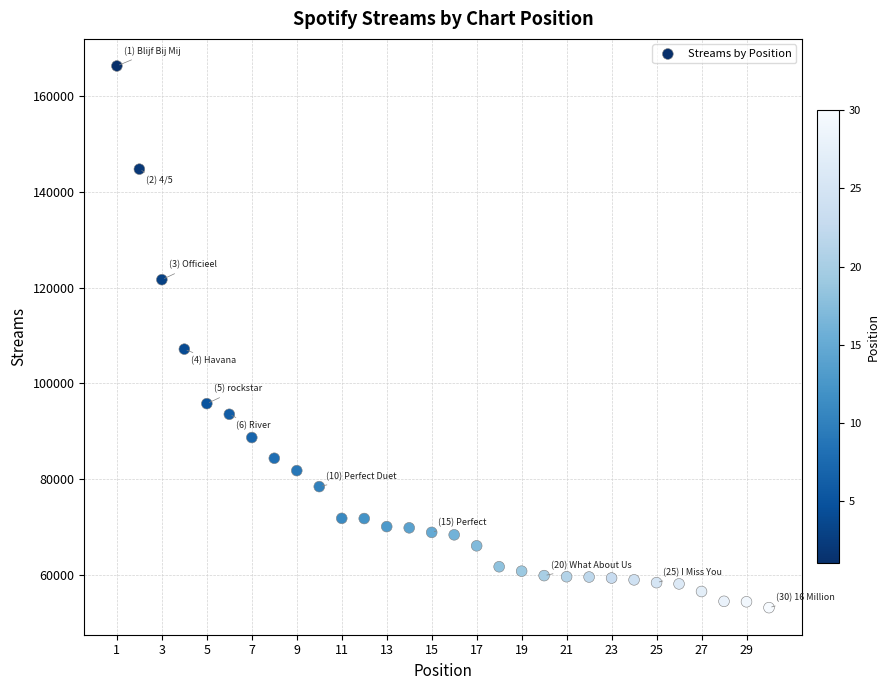

What Y value in the scatter plot is closest to 109732?

107151